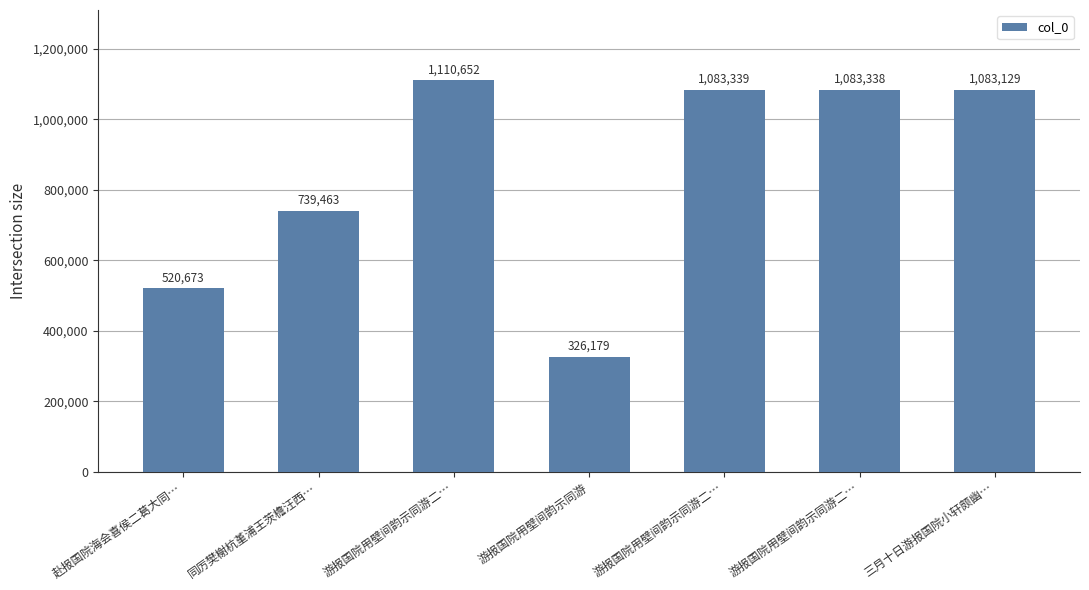

Which label corresponds to the largest value in the chart?

游报国院用壁间韵示同游二…